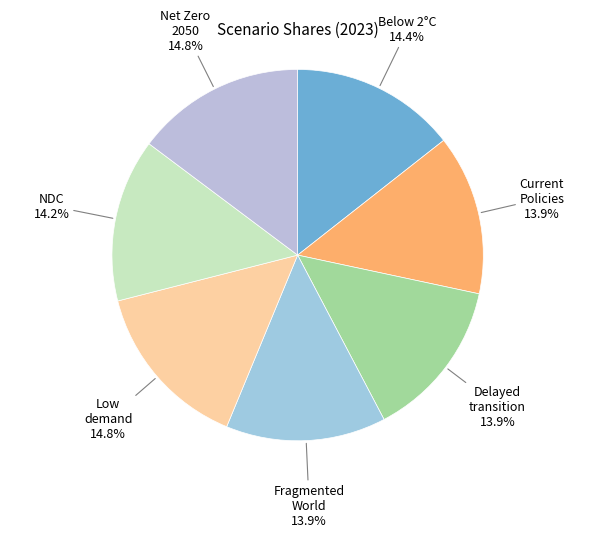

Which category has the smallest portion of the pie?

Fragmented World